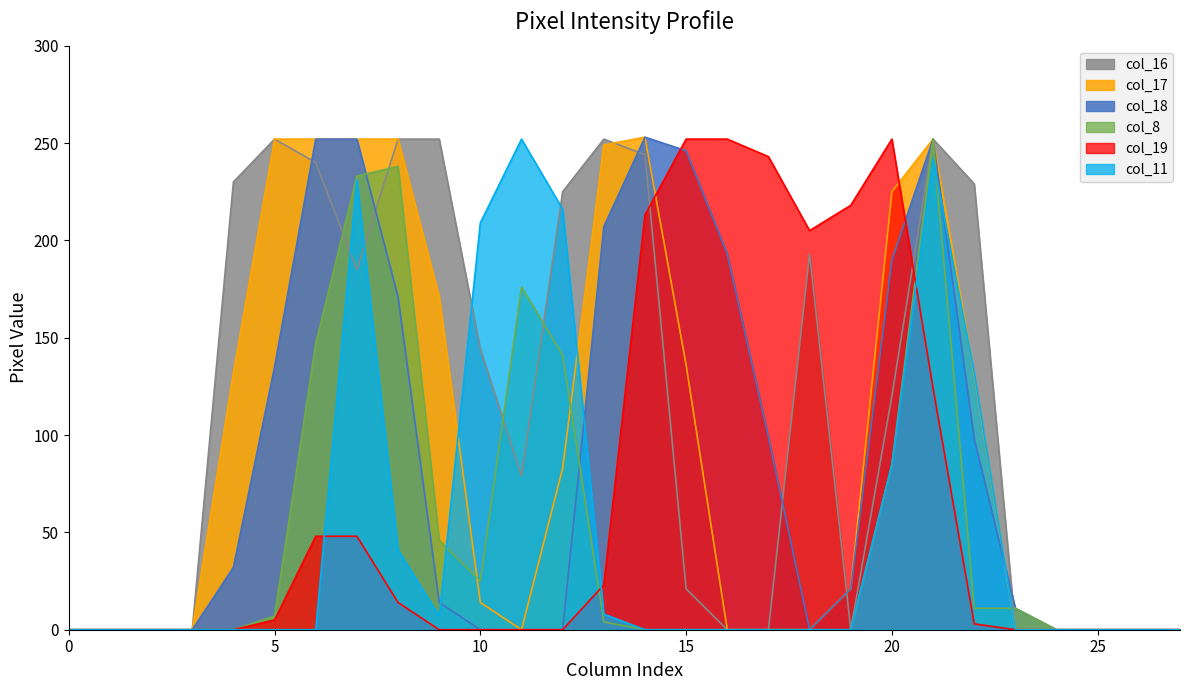

Is it true that col_16 equals 252 at 13?

True